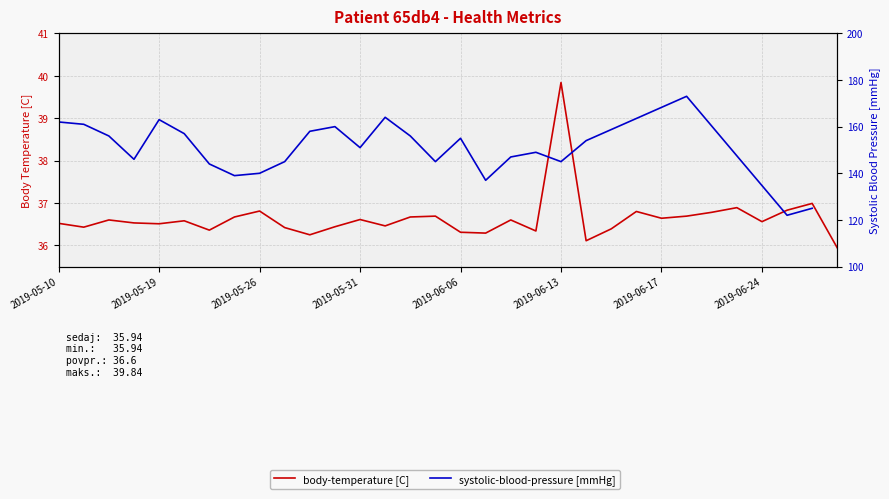

At which category does the data reach its first local valley?

2019-05-12